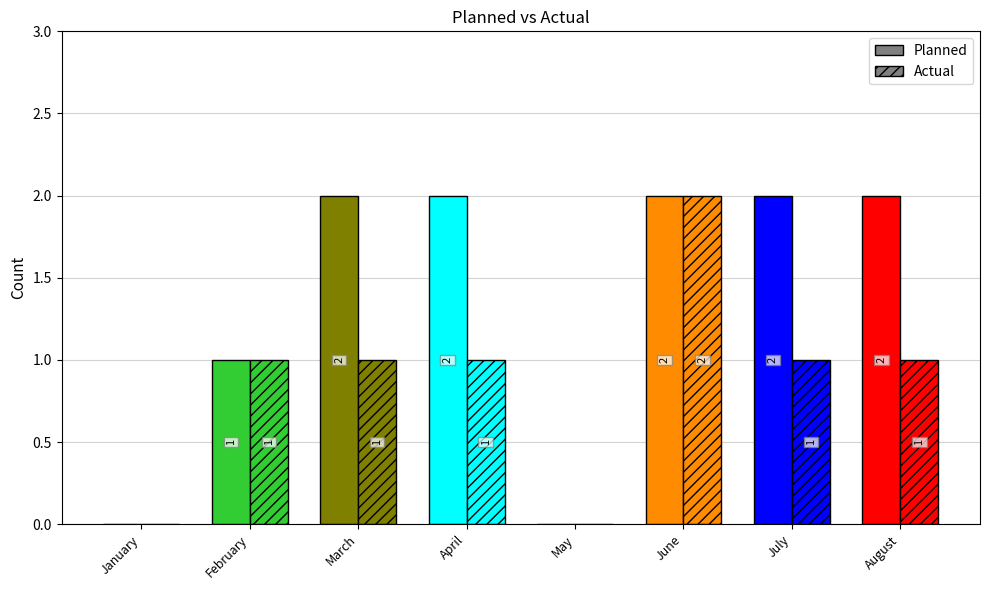

How many values in the Planned series are below 2?

3